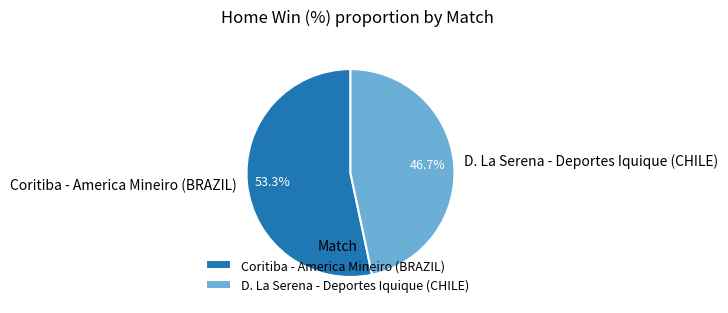

How much of the chart is everything except Coritiba - America Mineiro (BRAZIL)?

46.7%